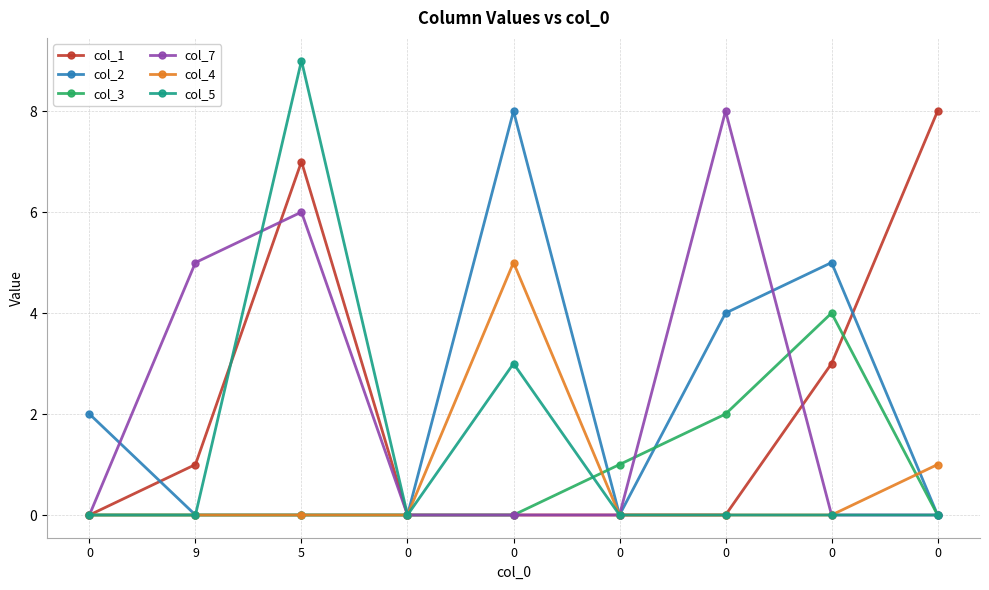

How many lines are shown in the chart?

6